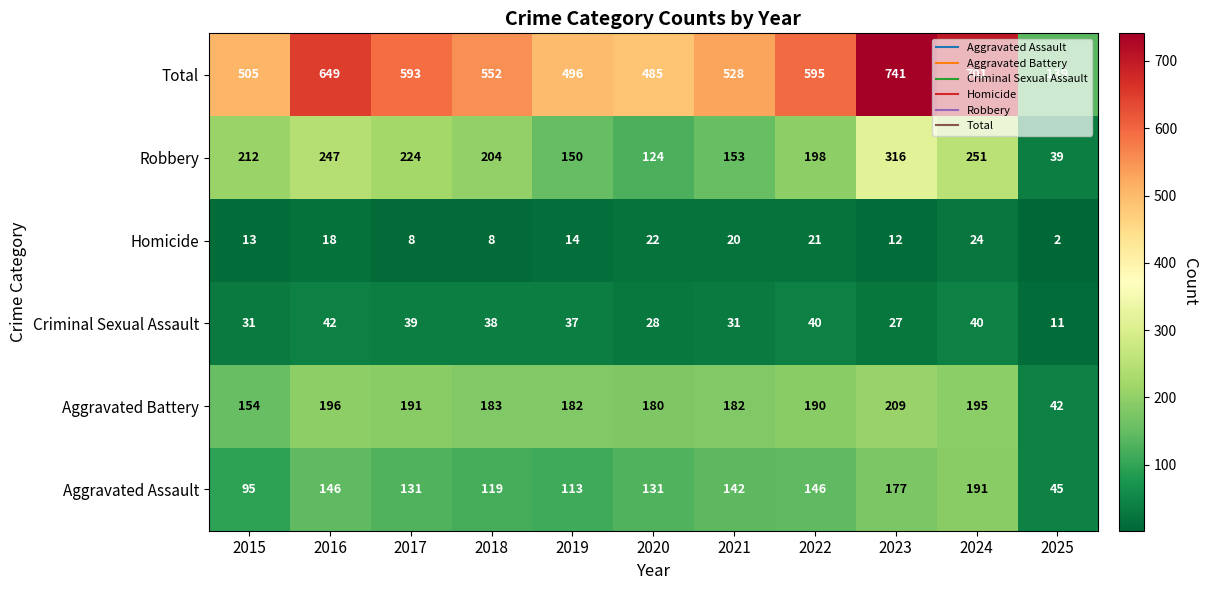

Between 2015 and 2018, which series saw the biggest shift?

Total